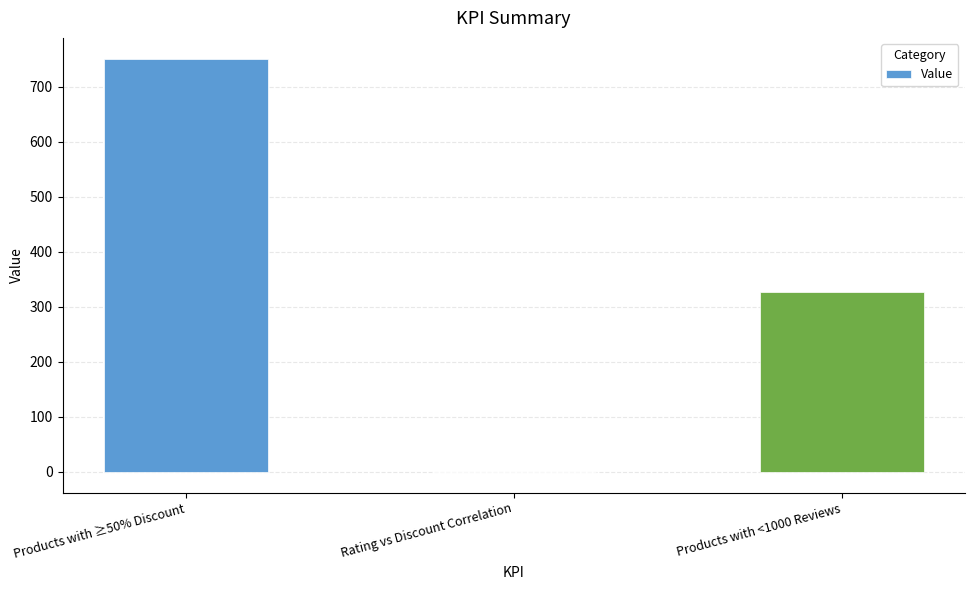

Are the bars horizontal?

No